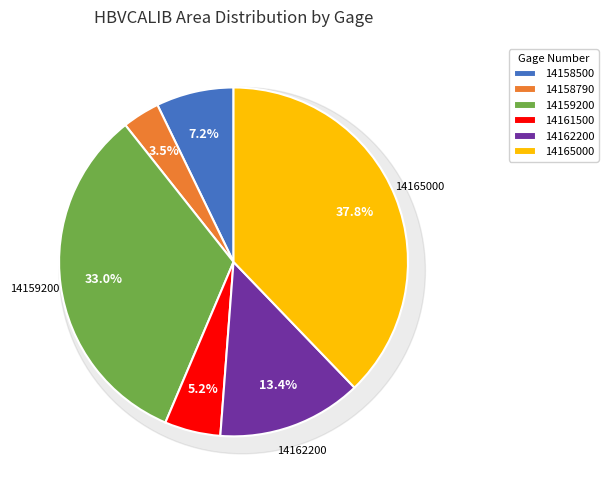

What is the change in value from 14159200 to 14162200?

-92.6